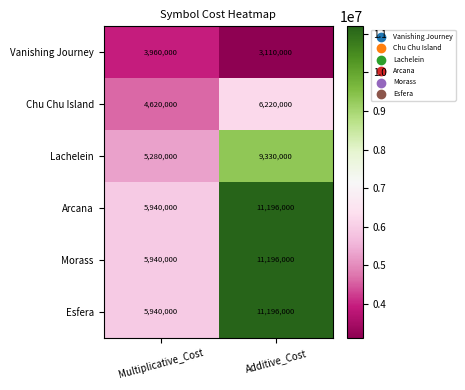

Reading left to right, list all the values displayed in this chart.

Vanishing Journey: 3960000	3110000
Chu Chu Island: 4620000	6220000
Lachelein: 5280000	9330000
Arcana: 5940000	11196000
Morass: 5940000	11196000
Esfera: 5940000	11196000